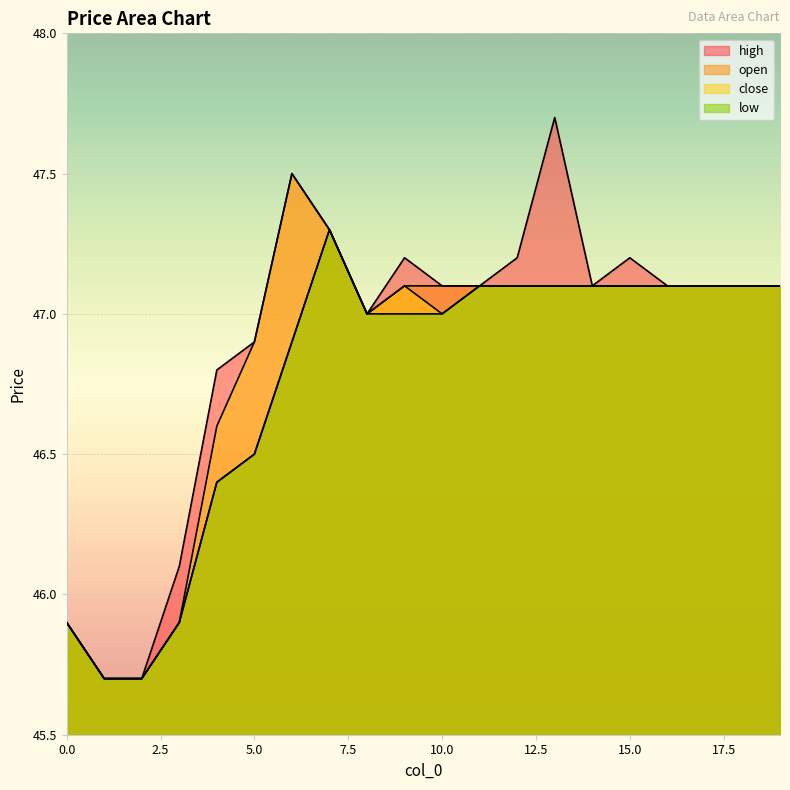

True or false: high and close cross at least once.

False